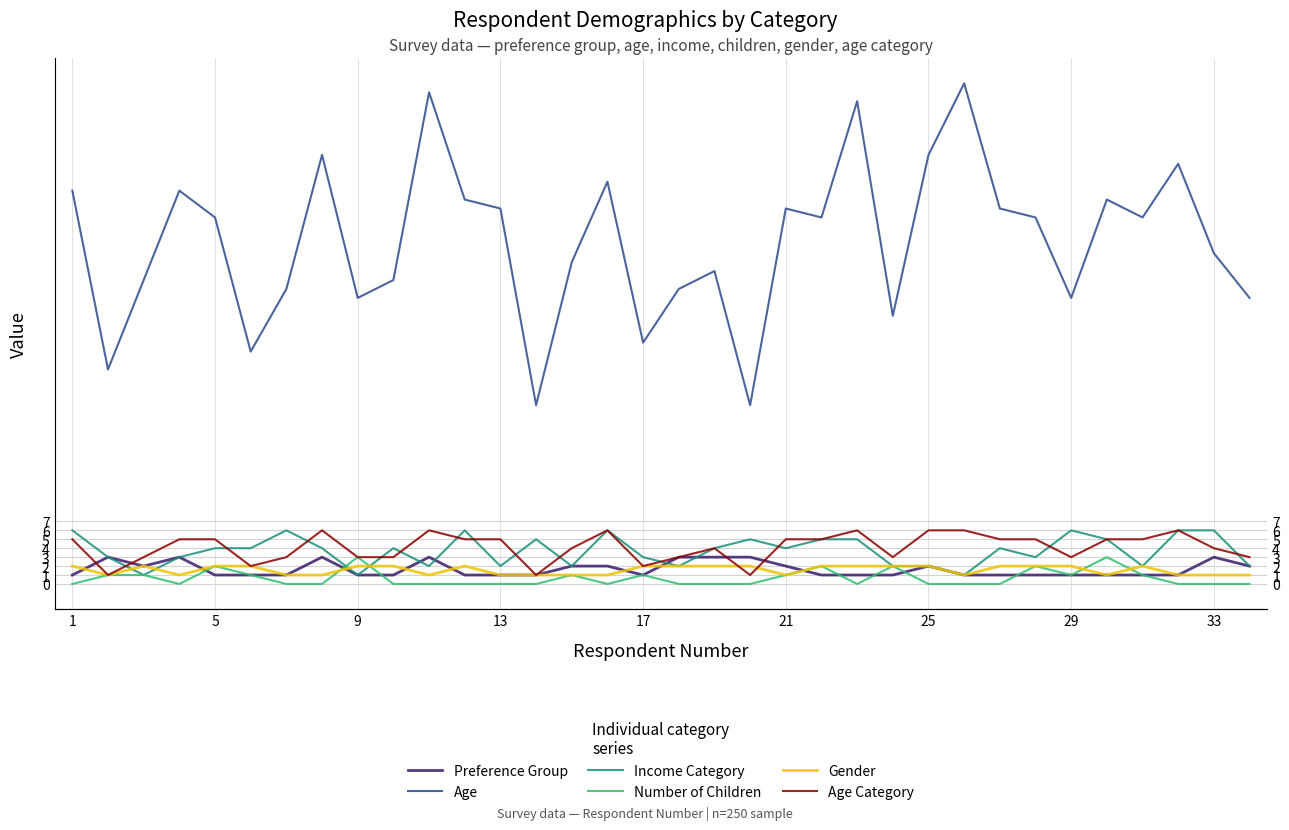

Is the value of Income Category at 9 greater than the value of Preference Group at 12?

No